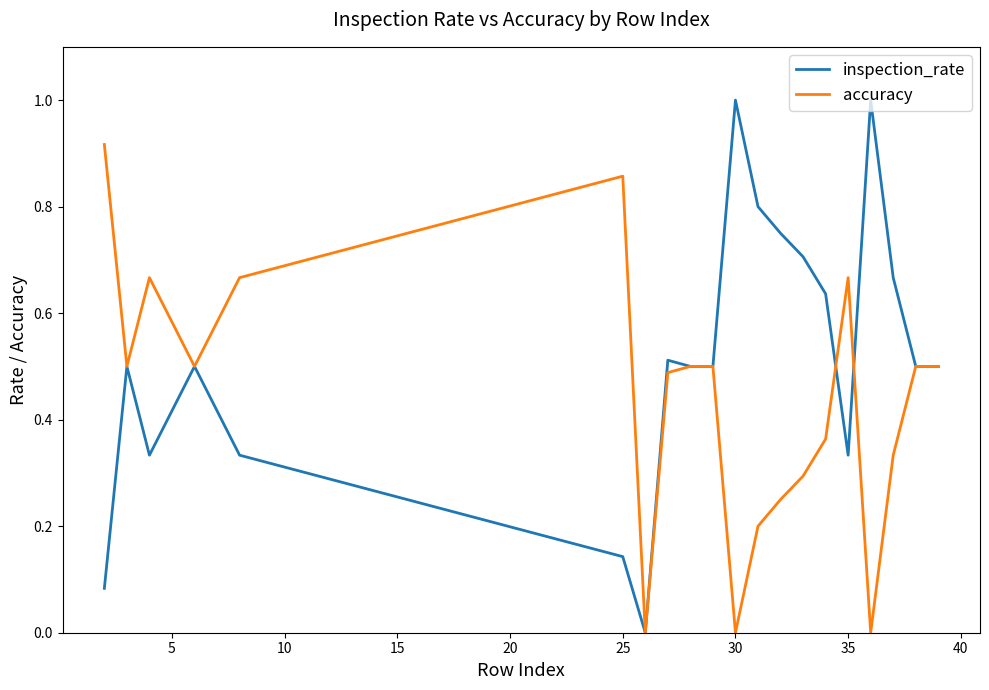

List the series in order of their peak value, lowest first.

accuracy, inspection_rate